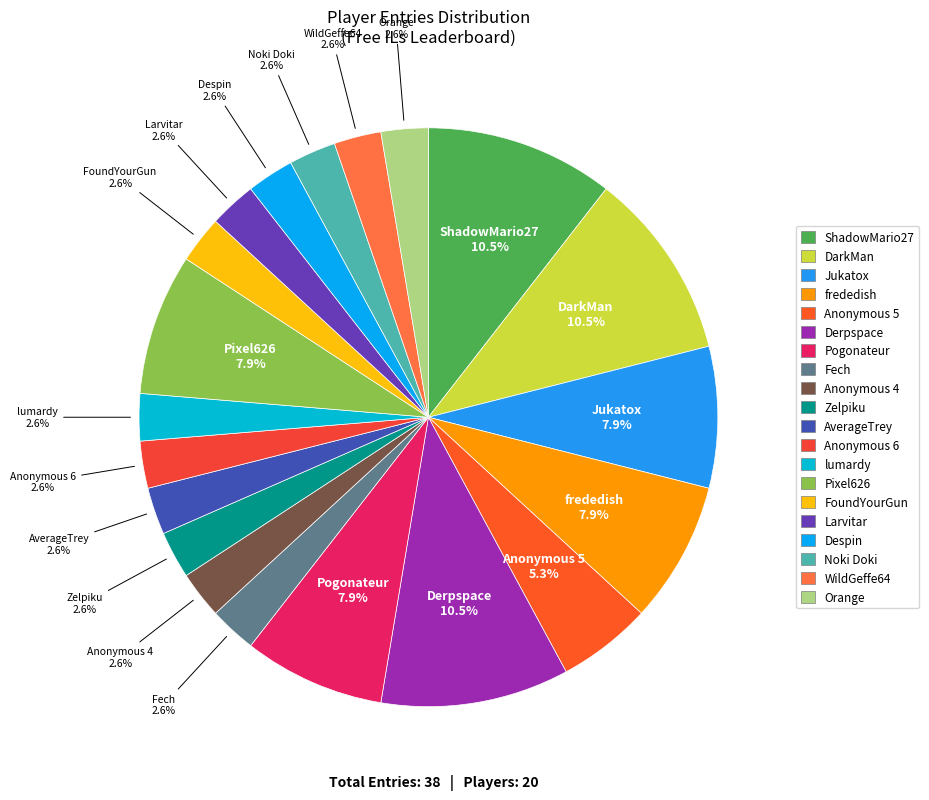

Between Fech and ShadowMario27, which is larger?

ShadowMario27